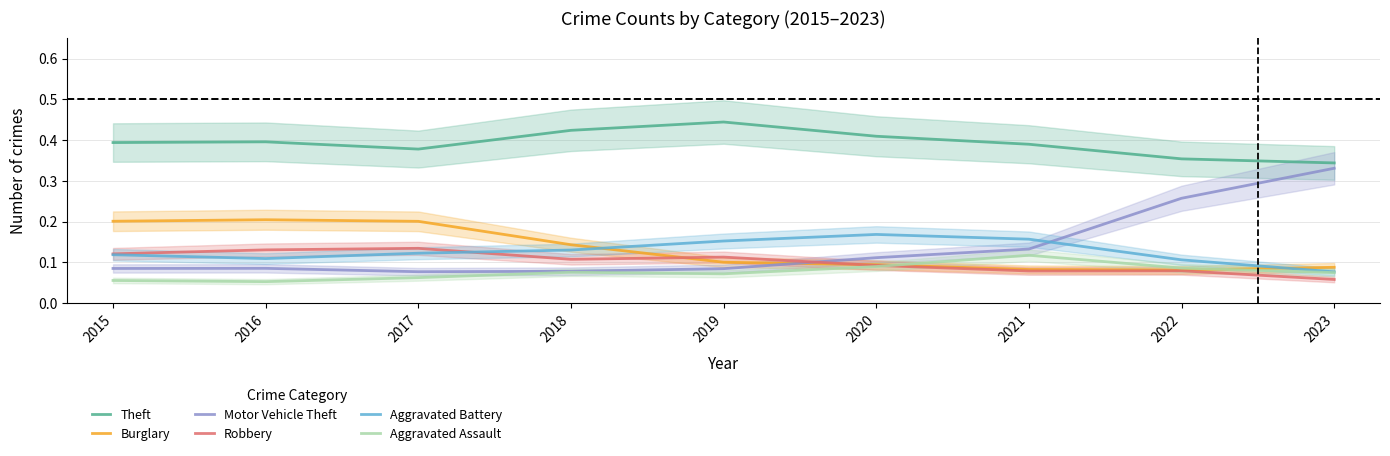

Which label corresponds to the smallest value in the chart?

2016